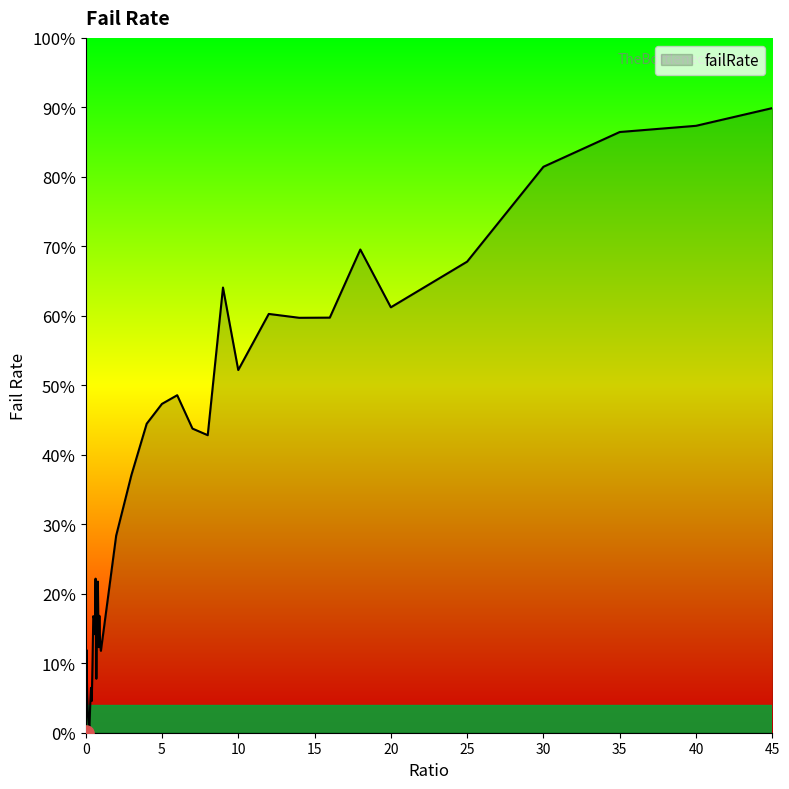

What is the greatest value displayed?

89.9